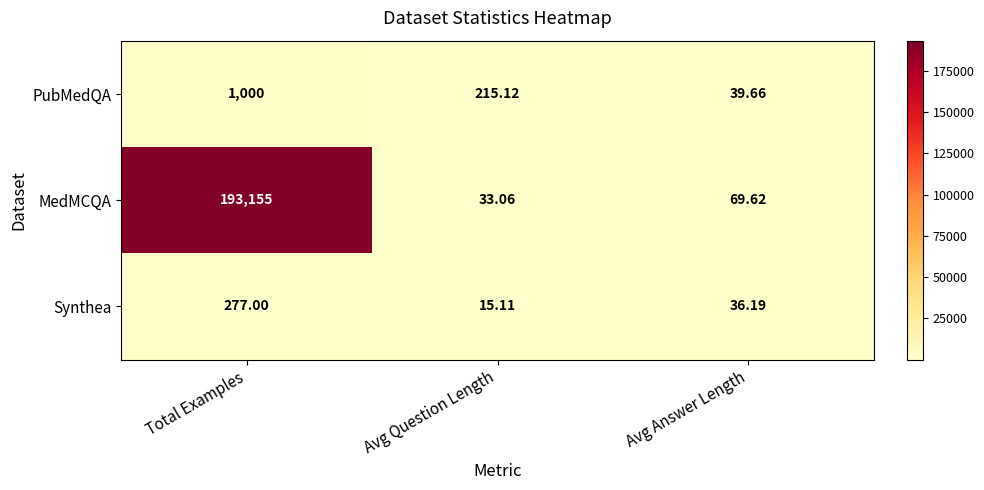

List the series in order of their peak value, lowest first.

Synthea, PubMedQA, MedMCQA